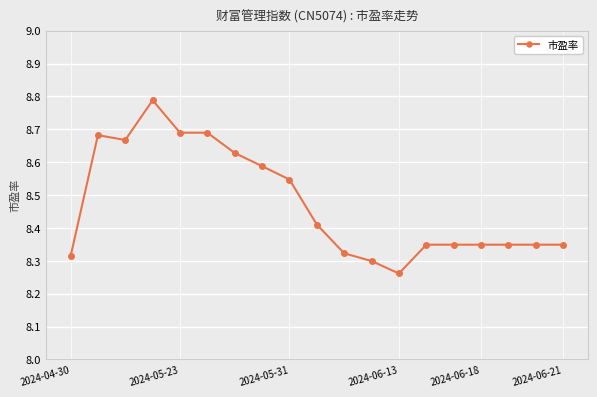

What is the sum of all values?

161.0